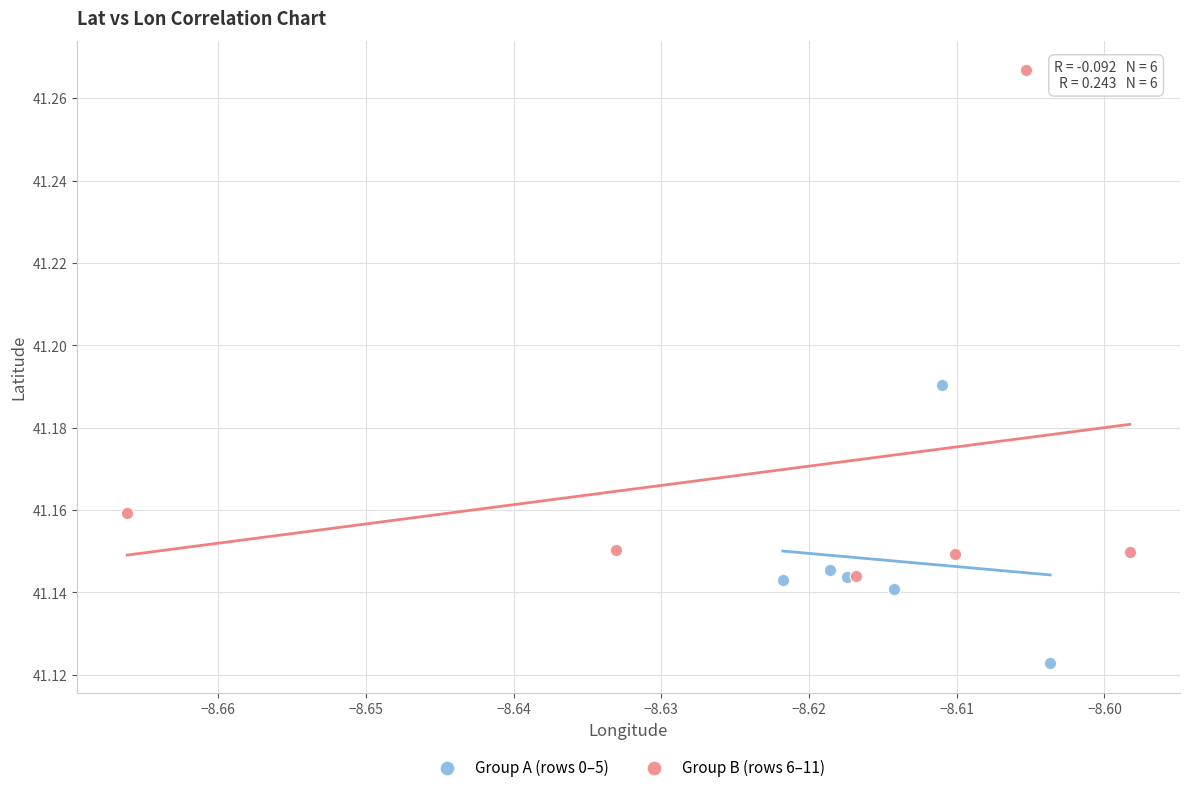

Which series has the largest Y range (max minus min)?

Group B (rows 6–11)